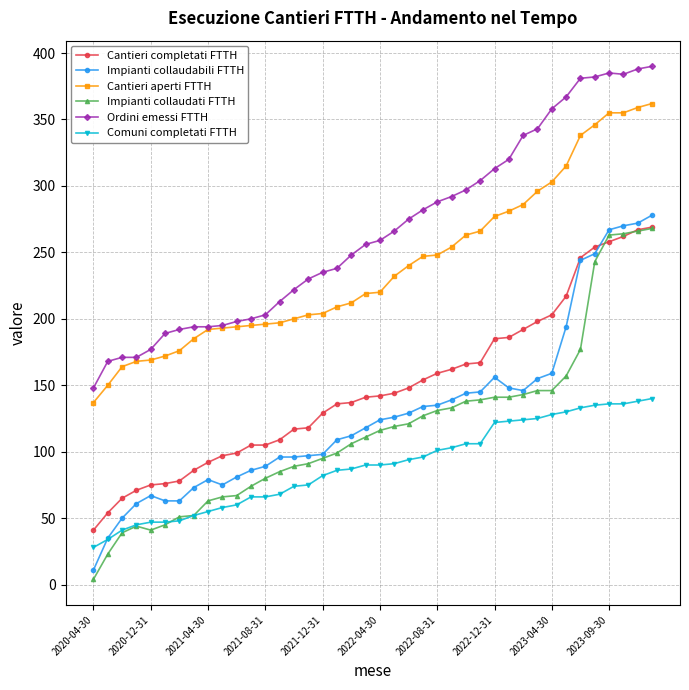

True or false: Cantieri aperti FTTH and Comuni completati FTTH cross at least once.

False